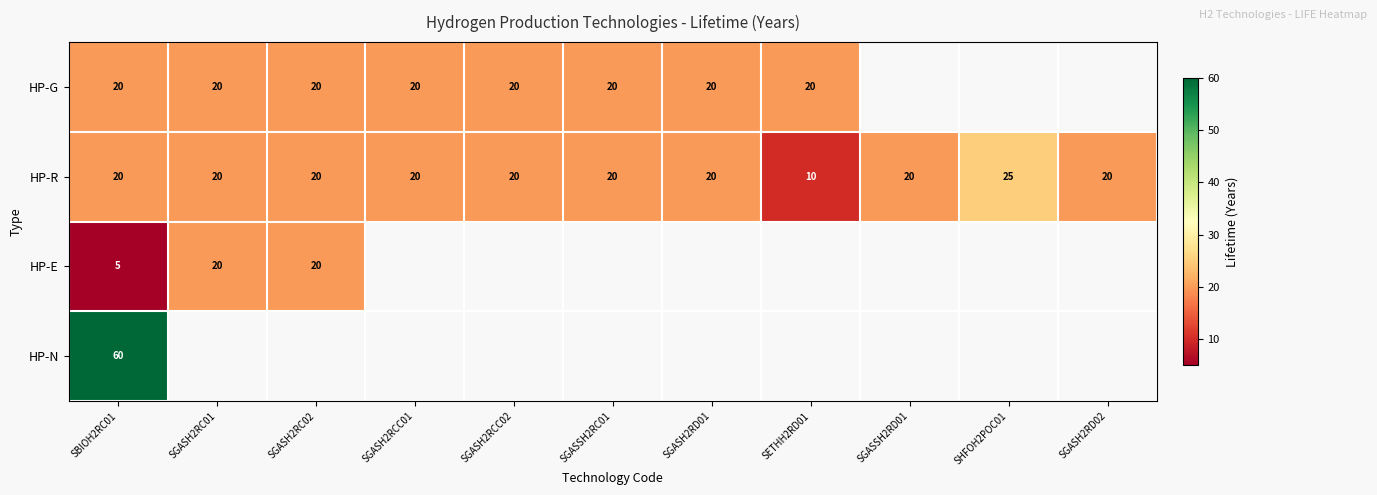

What is the spread (max minus min) of values at SBIOH2RC01?

55